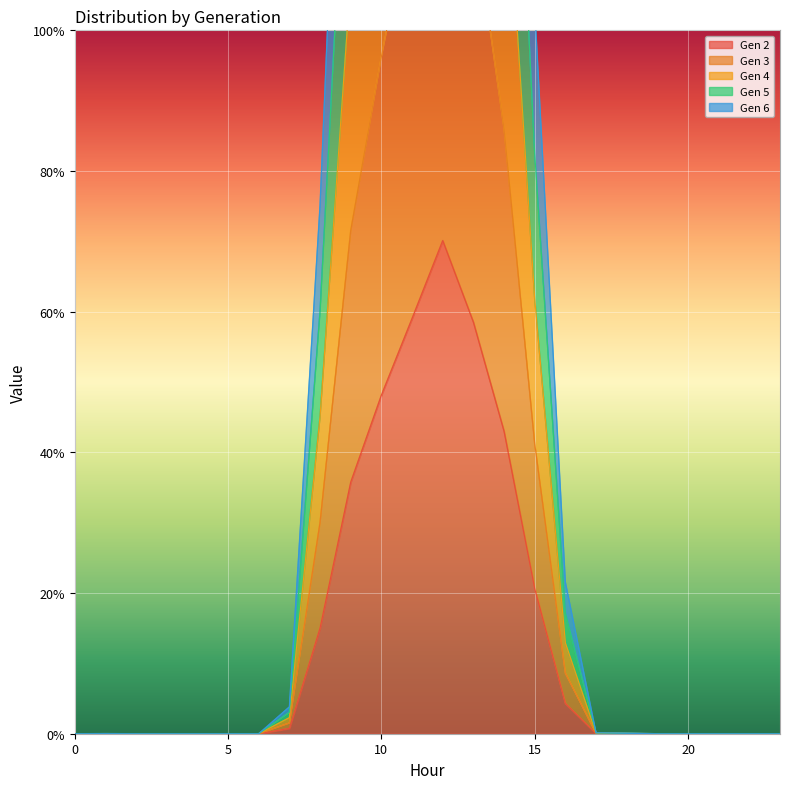

How many lines are shown in the chart?

5